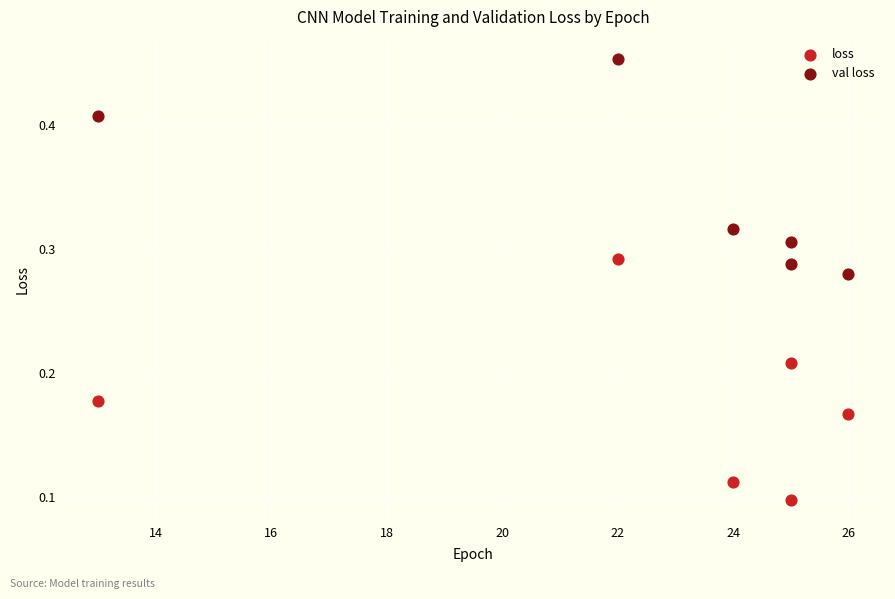

Which series has the widest spread of Y values?

loss